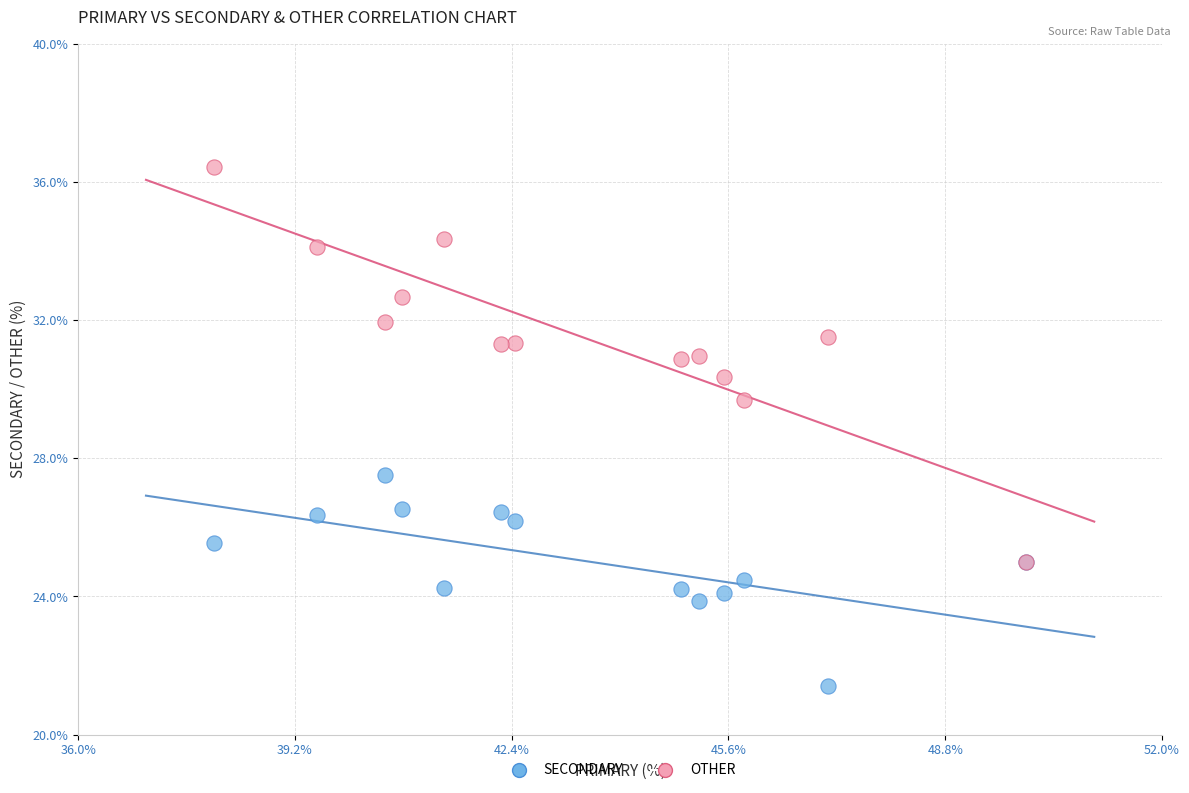

Across all series, what Y value is closest to 28?

27.5